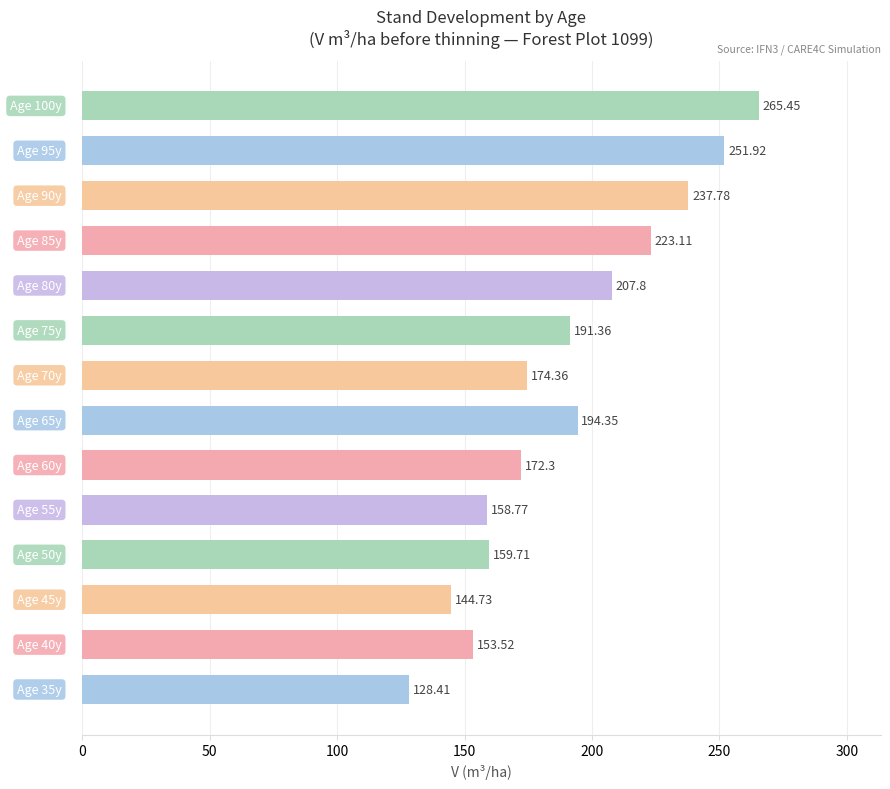

What is the average value?

190.3